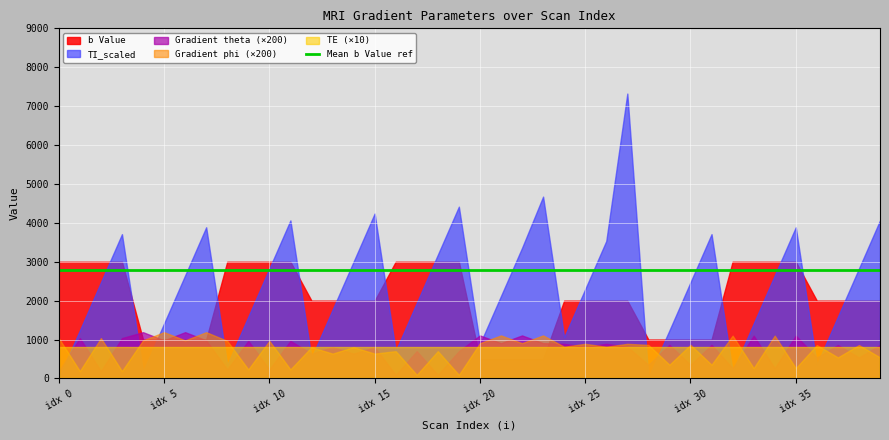

What is the average value of the b Value series?

2050.0